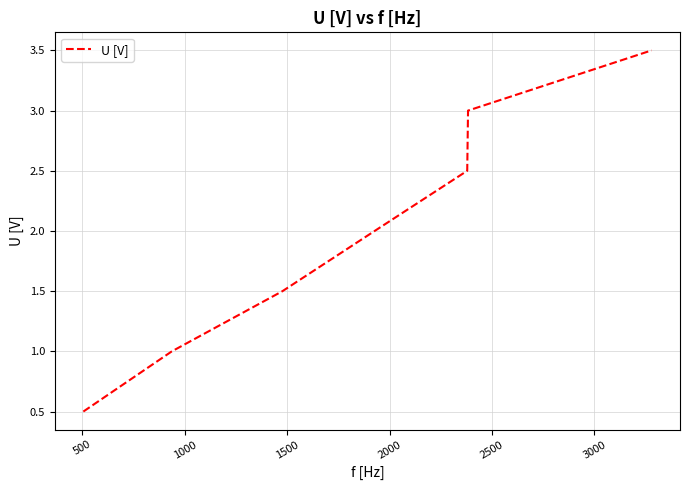

What is the sum of all values?

14.0